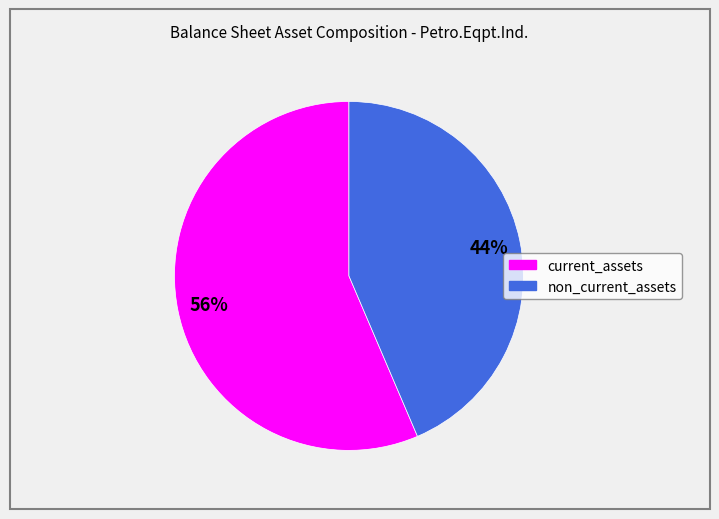

Is there any slice that represents more than half of the pie?

Yes